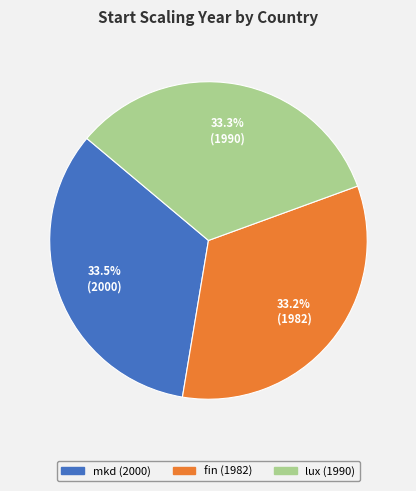

Combined, what portion of the pie is mkd and fin?

66.7%